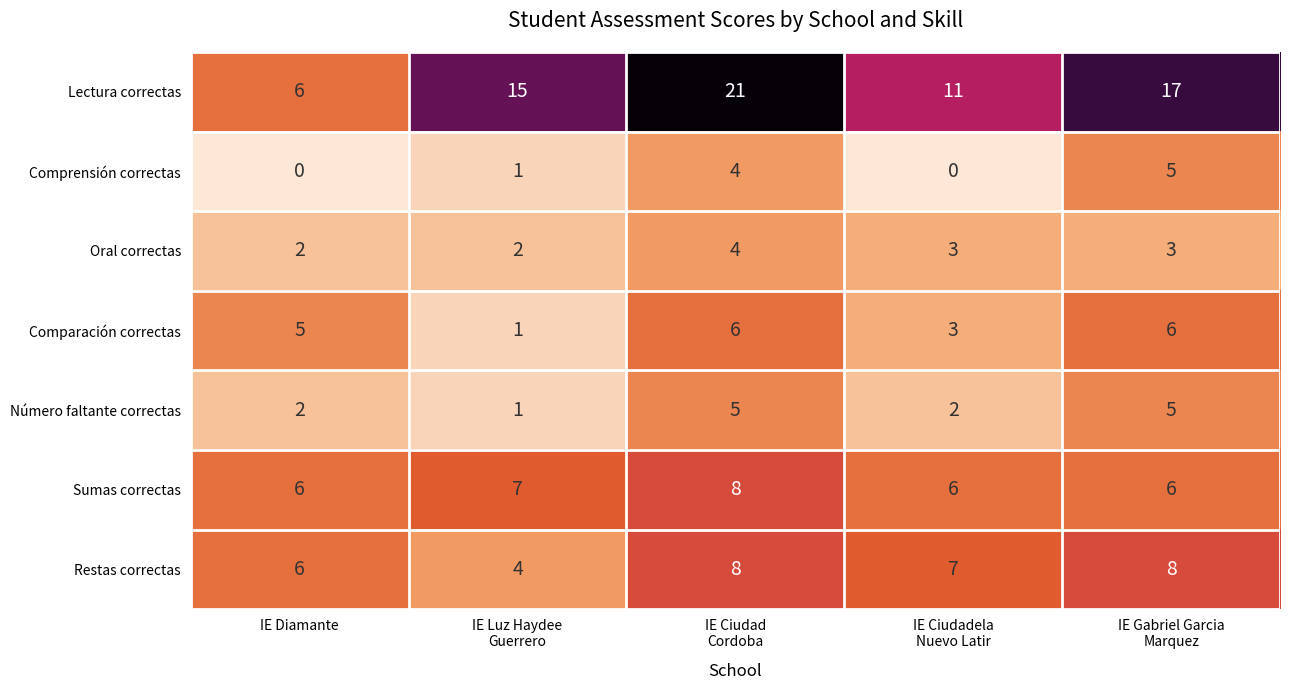

What is the sum of all Comprensión correctas values?

10